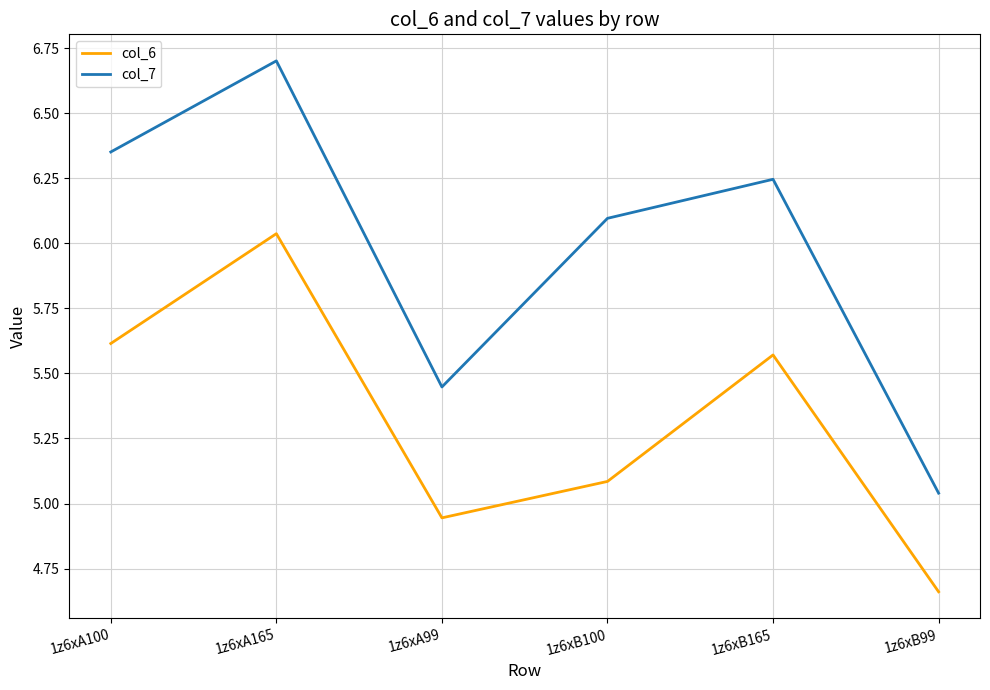

True or false: col_6 has a value of 5.1 at 1z6xB100.

True